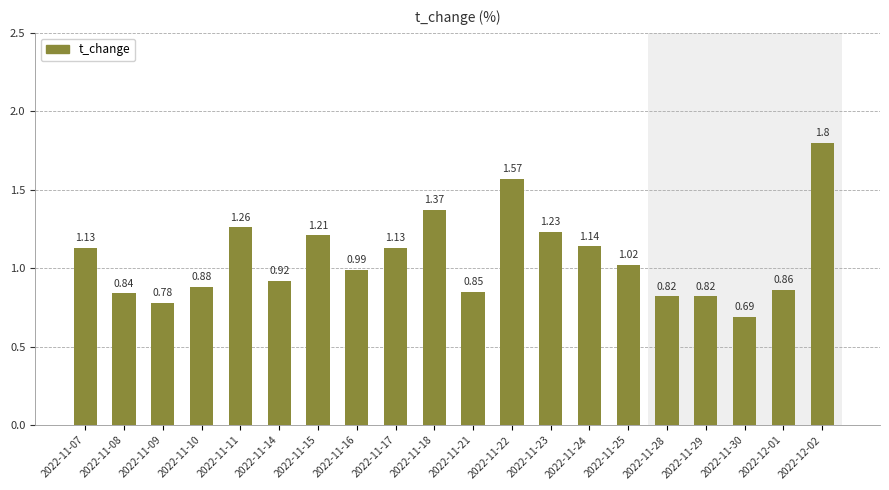

What position from the left is 2022-11-18?

10